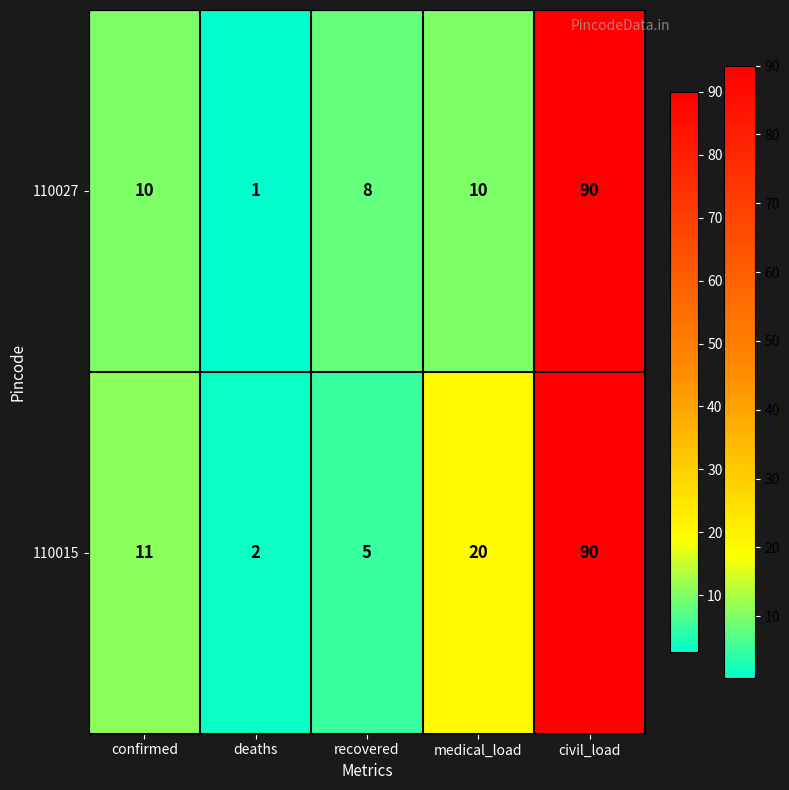

What is the sum of all 110015 values?

128